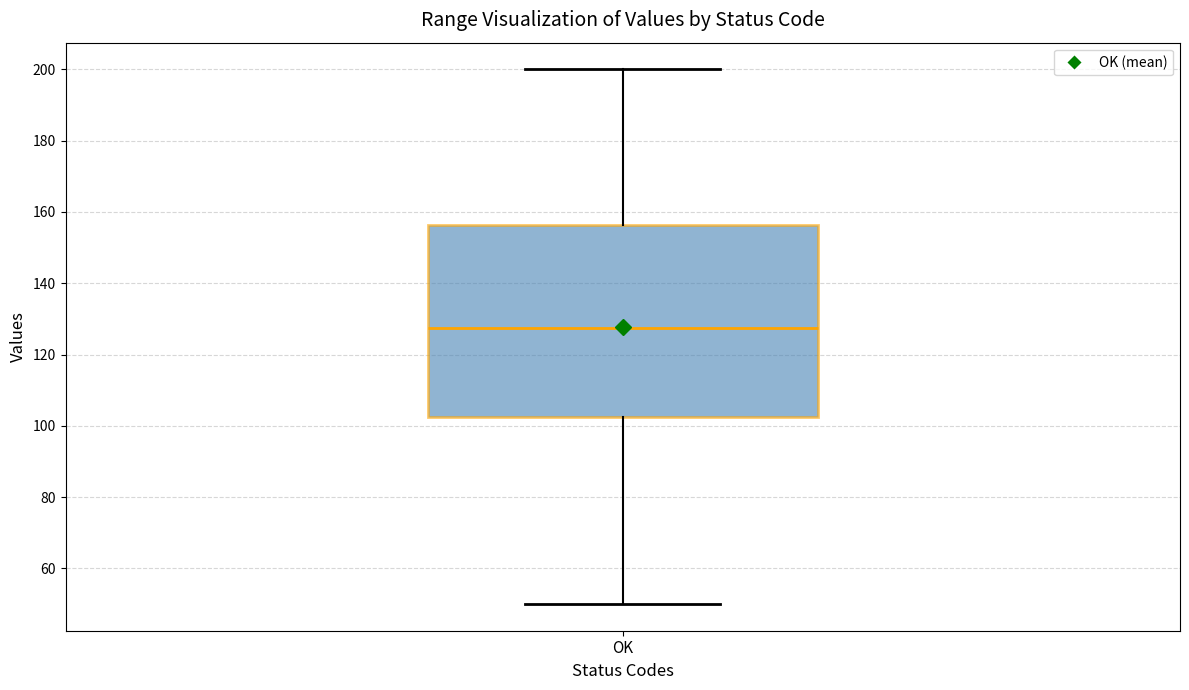

Where does the lower whisker of the box for OK end on the y-axis? The values are not printed on the chart, so give them approximately, as read against the axis.

50